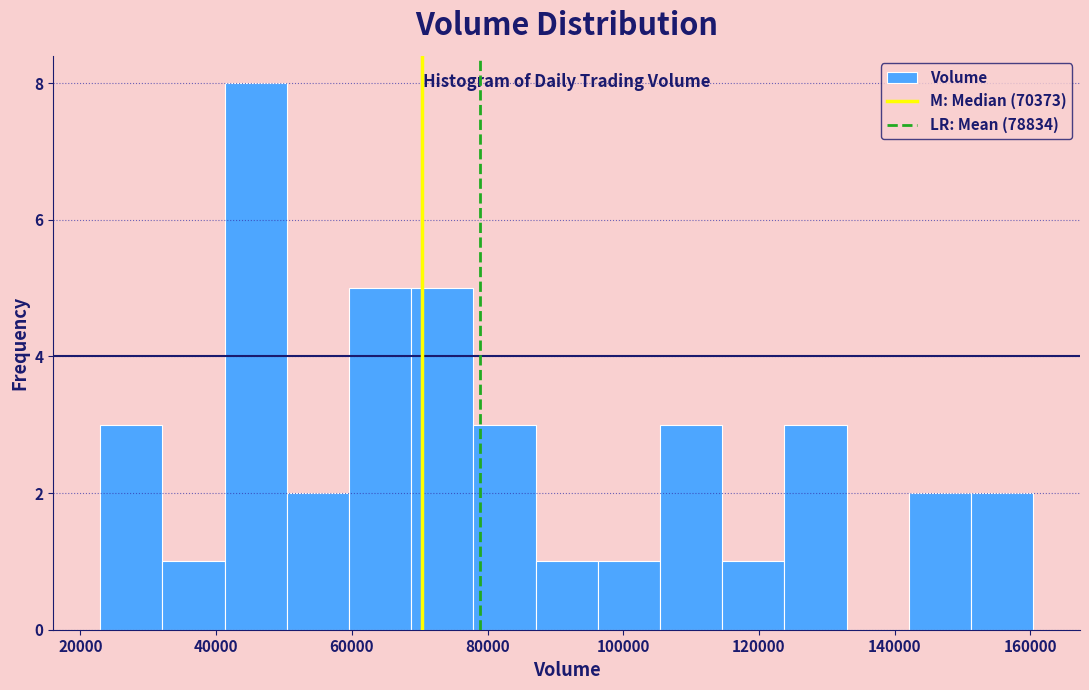

Reading left to right, list every bar in this chart as the range it spans on the x-axis followed by its height. Neither the bar edges nor the heights are printed on the chart, so give them approximately, as read against the axes.

22000 to 32000: 3
32000 to 42000: 1
42000 to 50000: 8
50000 to 60000: 2
60000 to 68000: 5
68000 to 78000: 5
78000 to 88000: 3
88000 to 96000: 1
96000 to 106000: 1
106000 to 114000: 3
114000 to 124000: 1
124000 to 132000: 3
132000 to 142000: 0
142000 to 152000: 2
152000 to 160000: 2